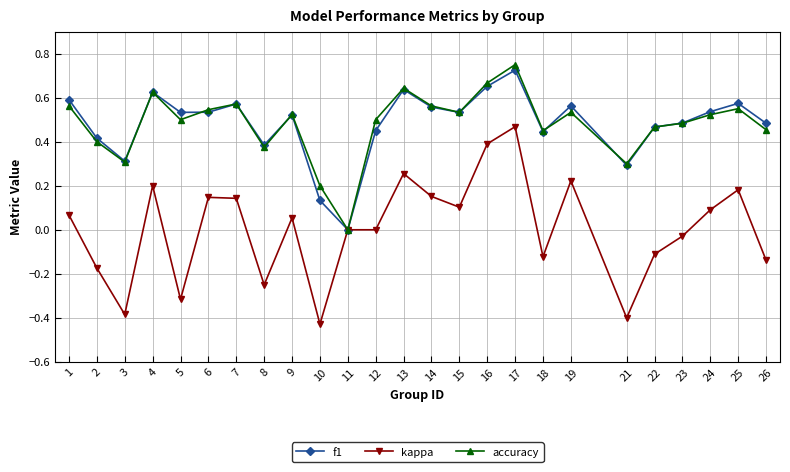

How many lines are shown in the chart?

3